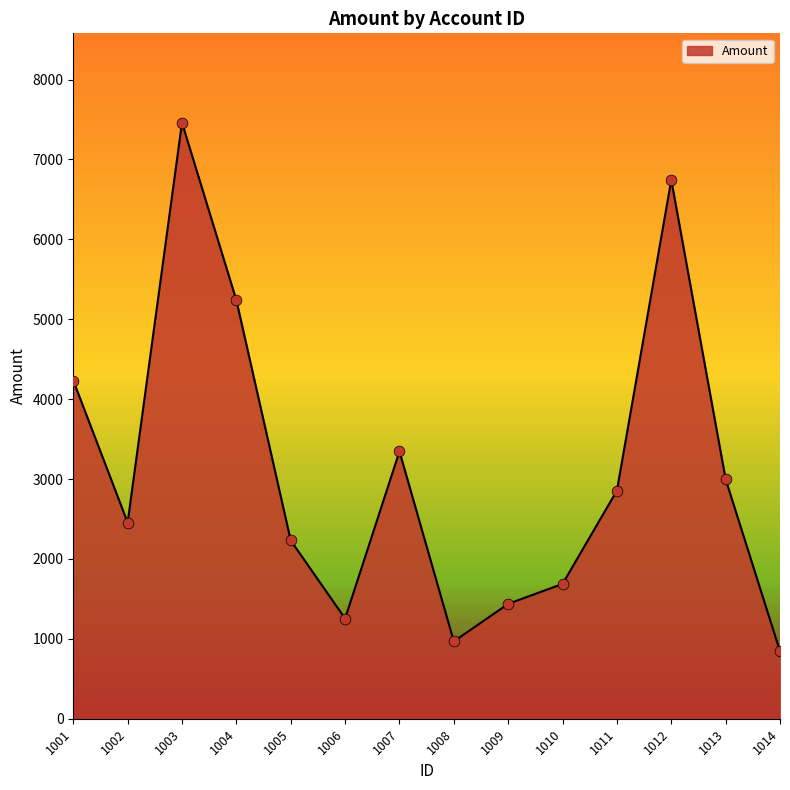

What is the change in value from 1005 to 1010?

-543.6